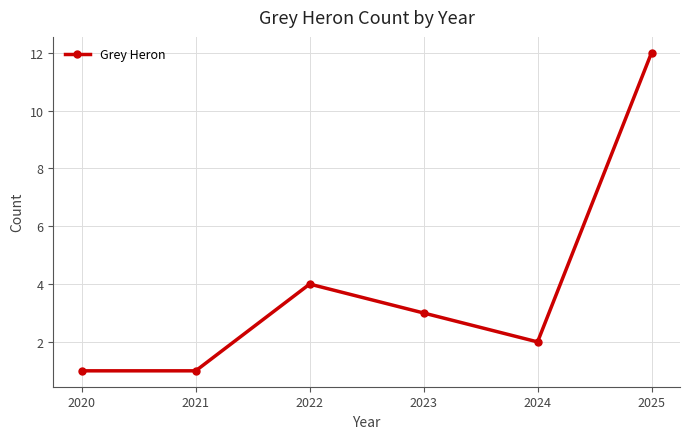

Reading right to left, transcribe all the data shown in this chart.

12	2	3	4	1	1